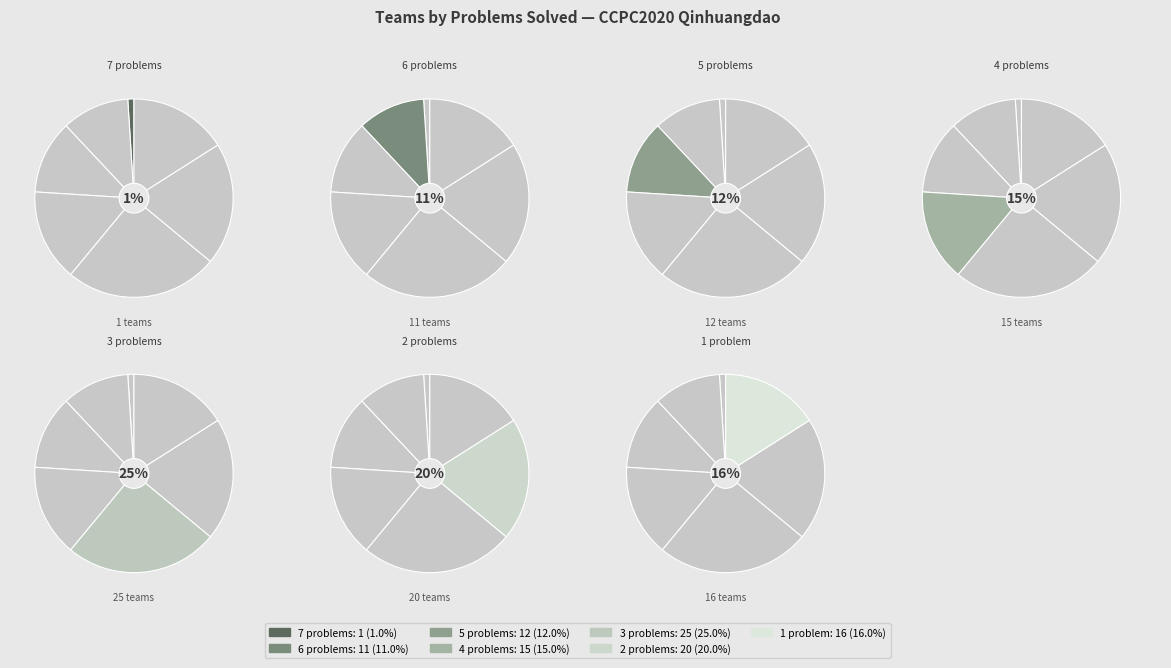

The 5 slice represents 12% of the pie. True or false?

True